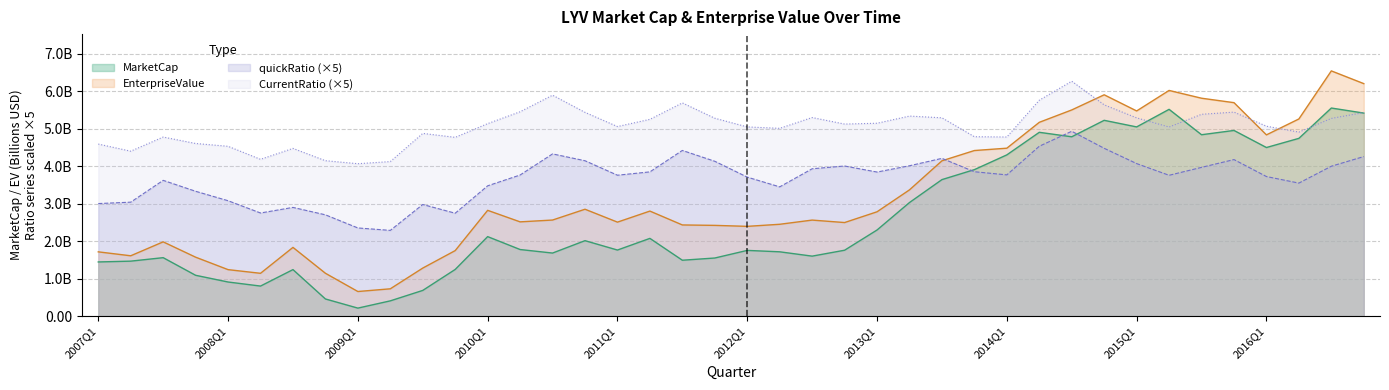

What is the total value across all series at 2013Q2?

15.8